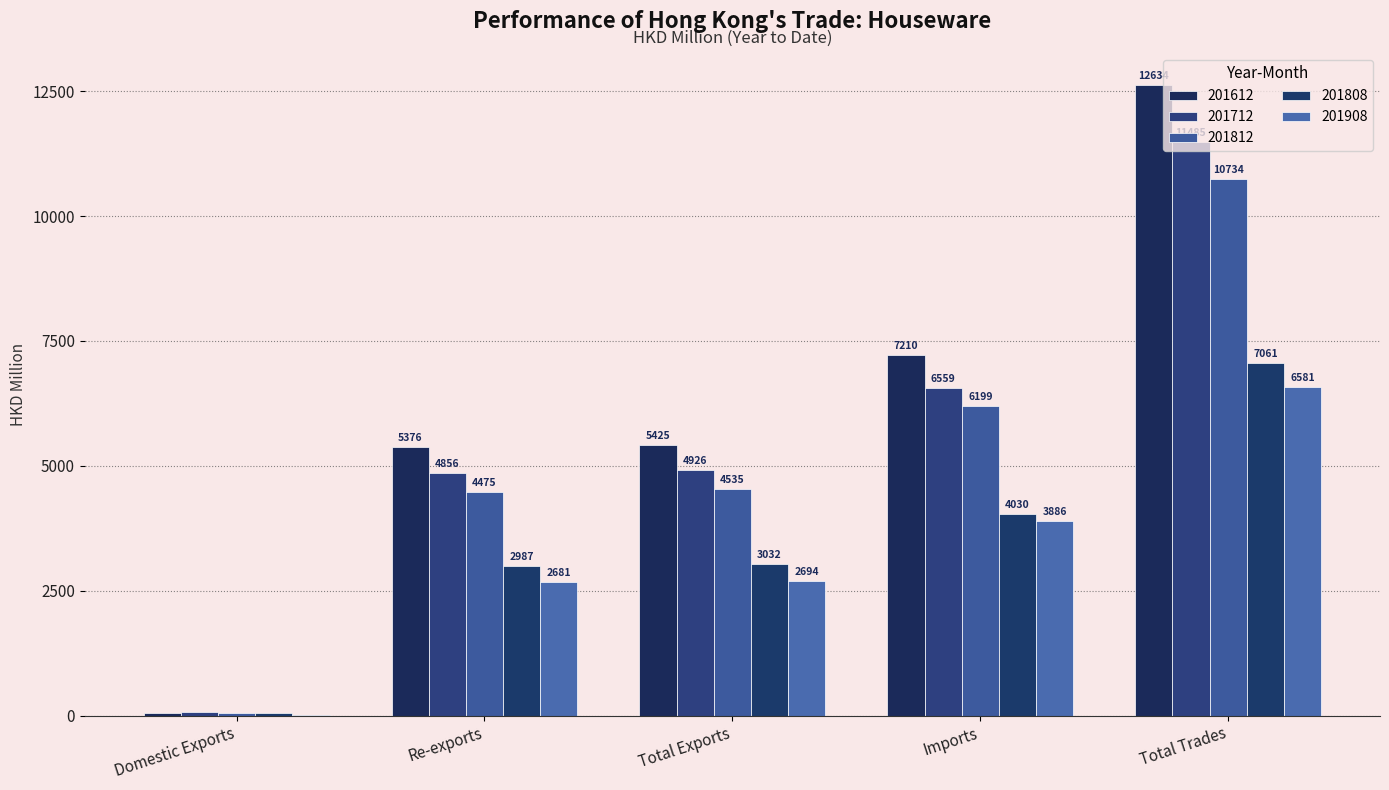

How many data points does each series have?

5